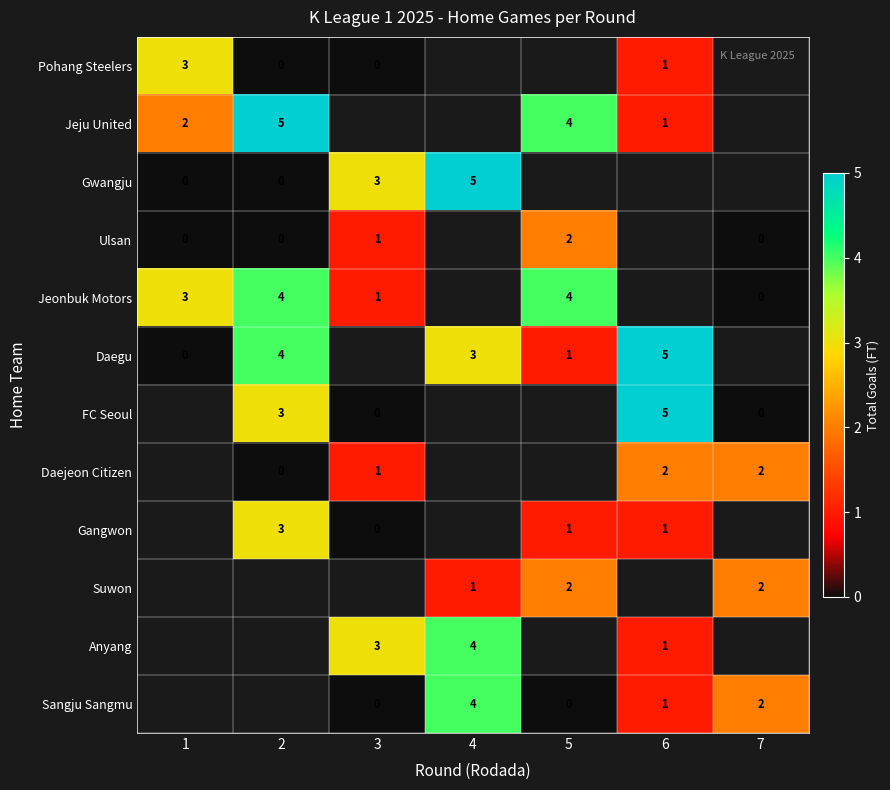

What is the difference between the Jeonbuk Motors values at 3 and 5?

3